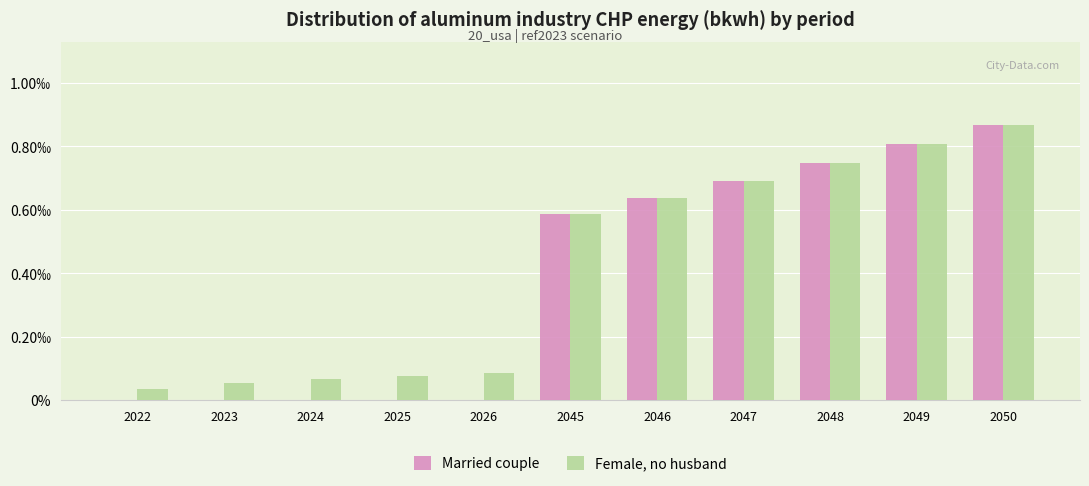

At which label is Female, no husband closest to 0?

2022